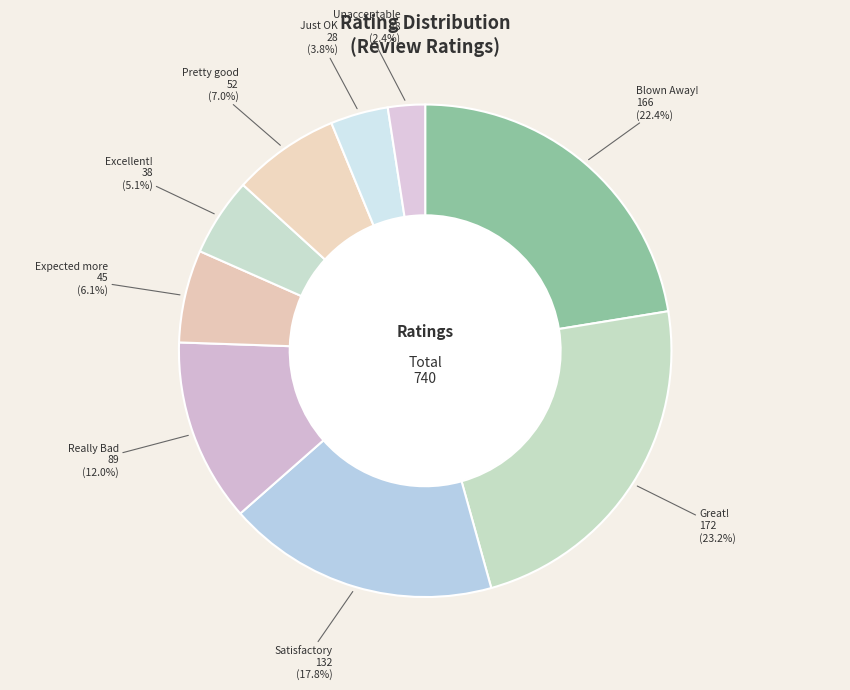

Which category has the biggest portion of the pie?

Great!